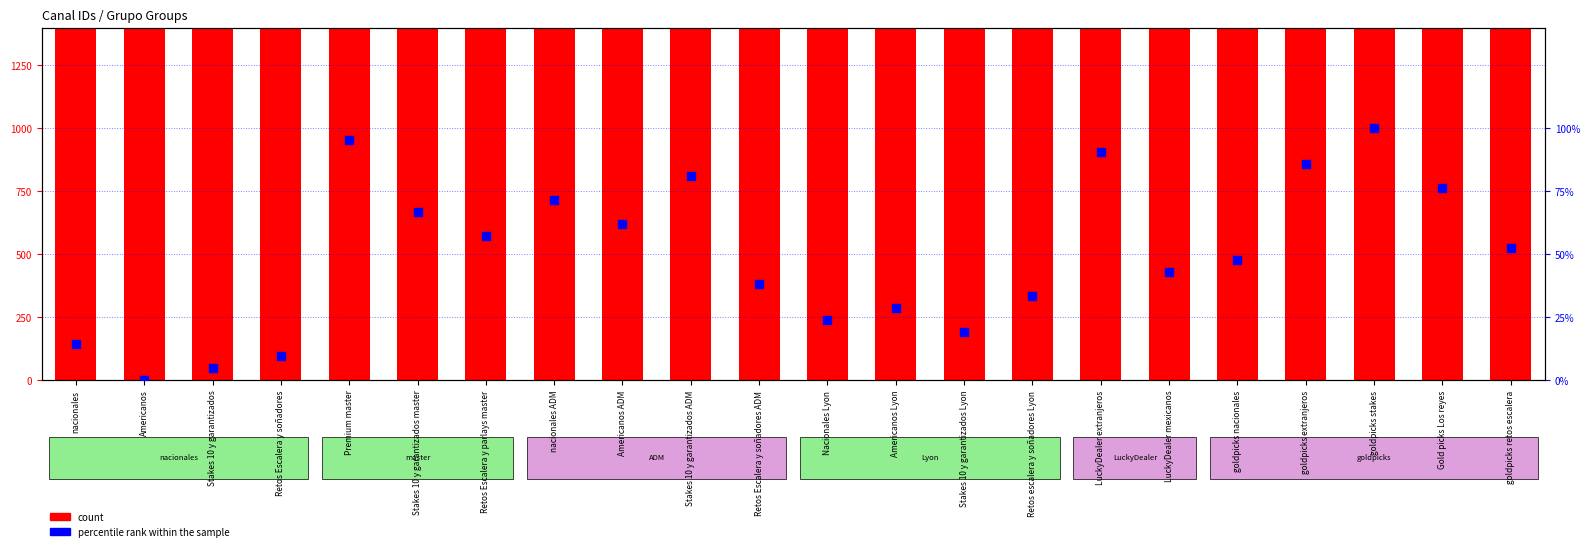

Which series contains the highest Y value?

count